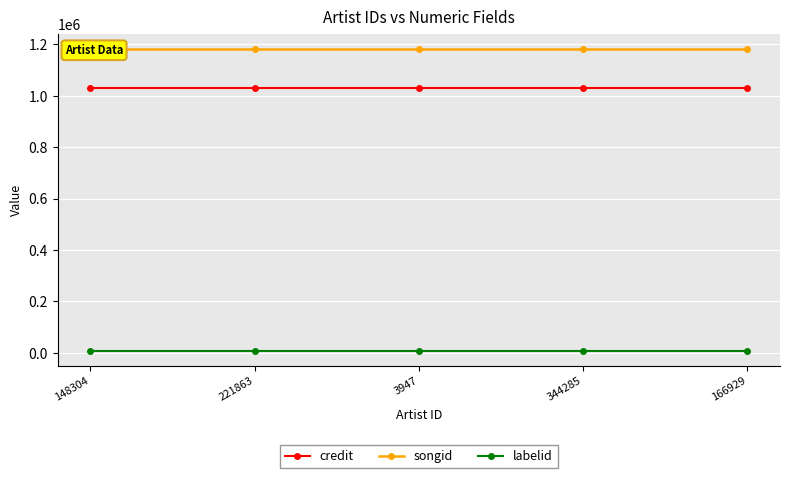

Which series has the largest total across all categories?

songid